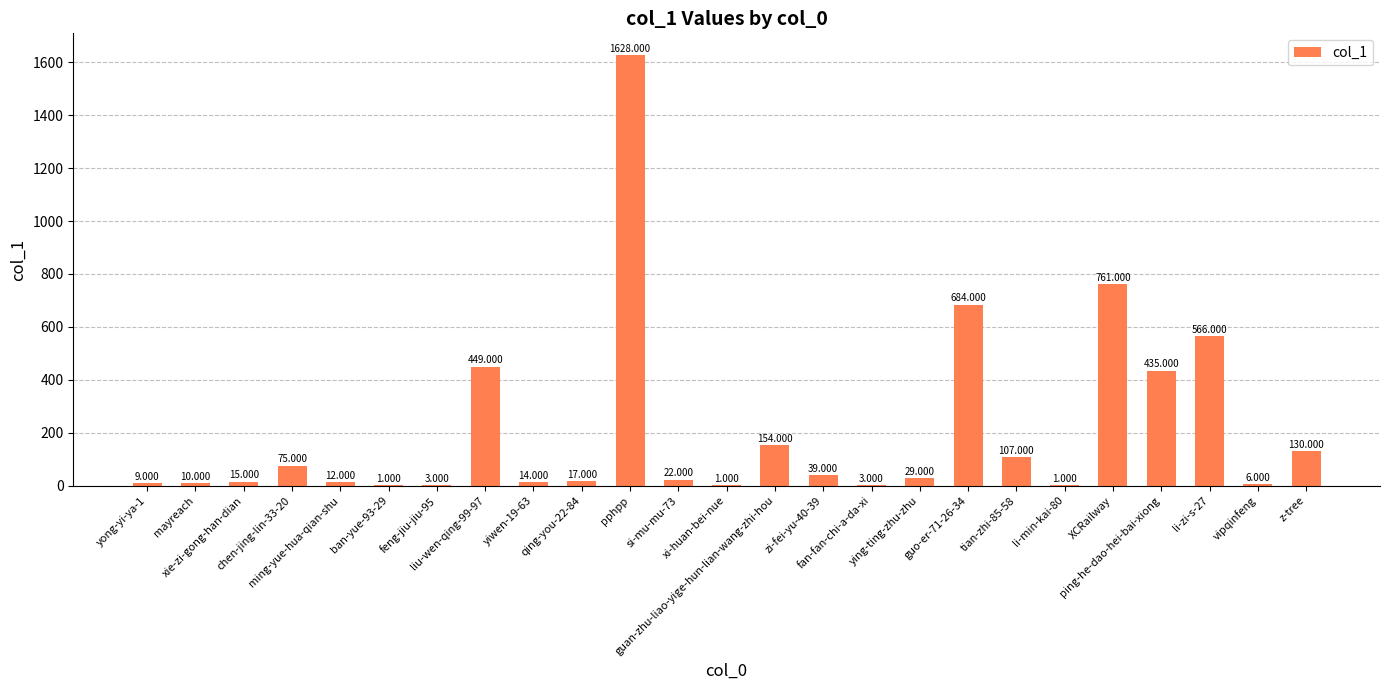

How many distinct data groups are displayed?

1